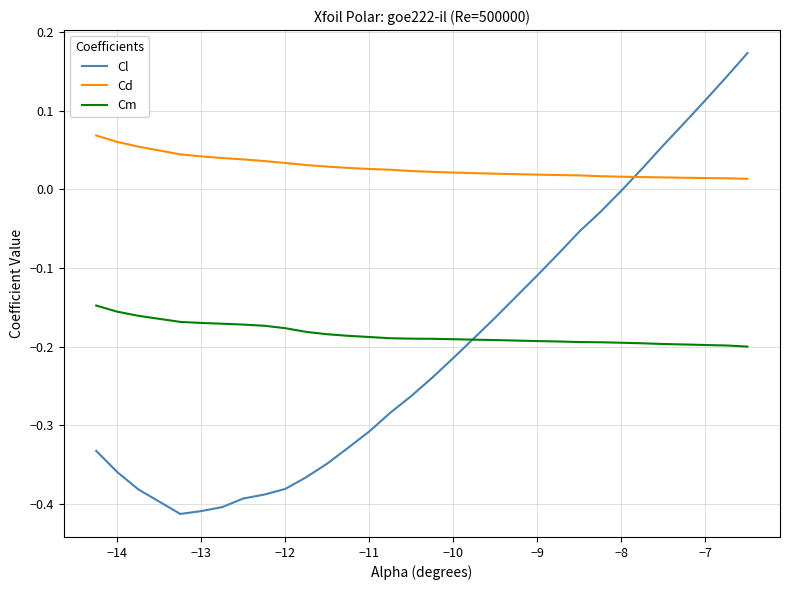

Rank the series by their maximum value, from highest to lowest.

Cl, Cd, Cm